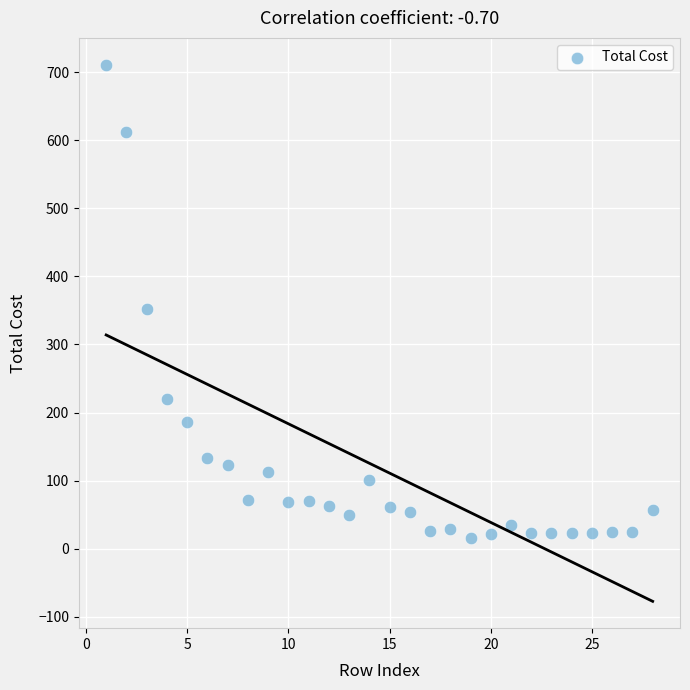

What Y value in the scatter plot is closest to 363?

352.6